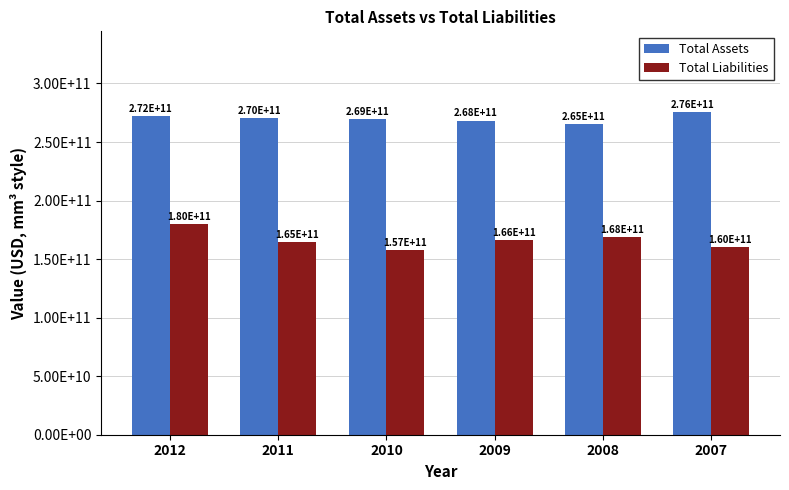

What are all the series names shown in the legend?

Total Assets, Total Liabilities